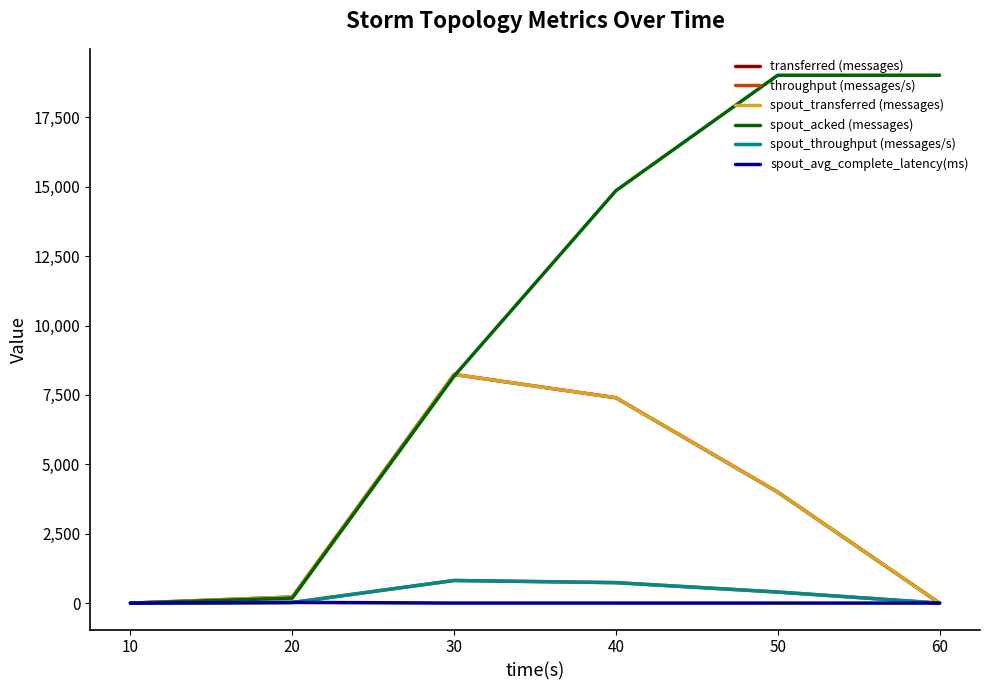

True or false: throughput (messages/s) and transferred (messages) intersect in this chart.

False